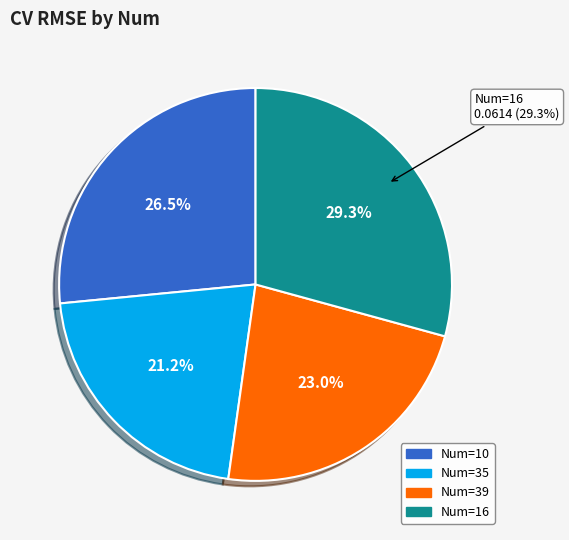

Is 39 the majority of the pie?

No